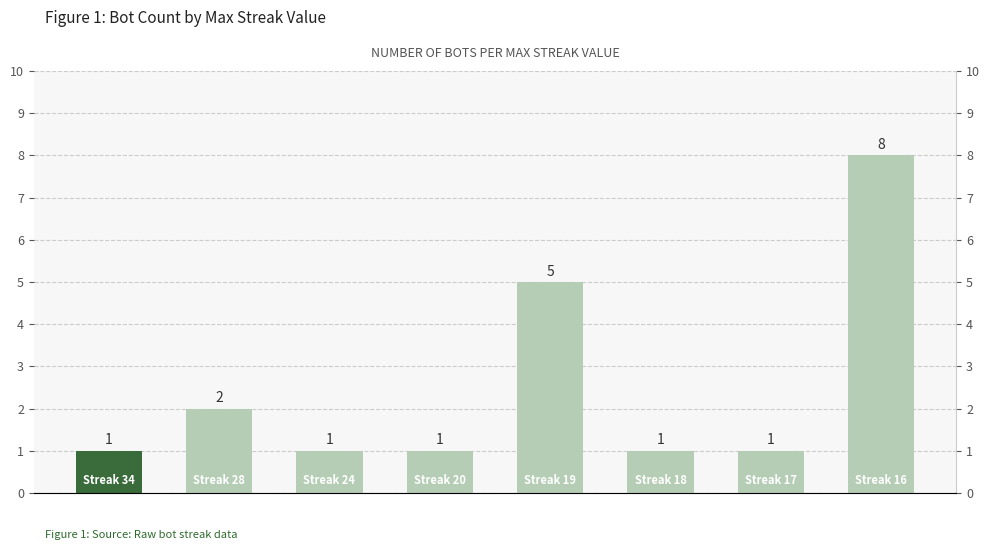

True or false: the data shows 8 at 16.

True